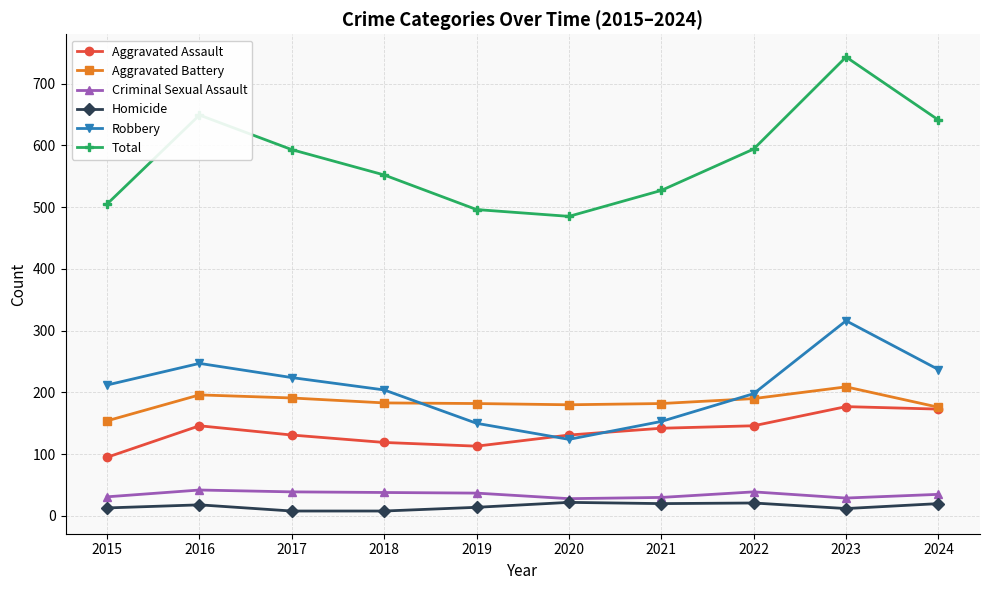

The value of Total at 2023 is 327. True or false?

False